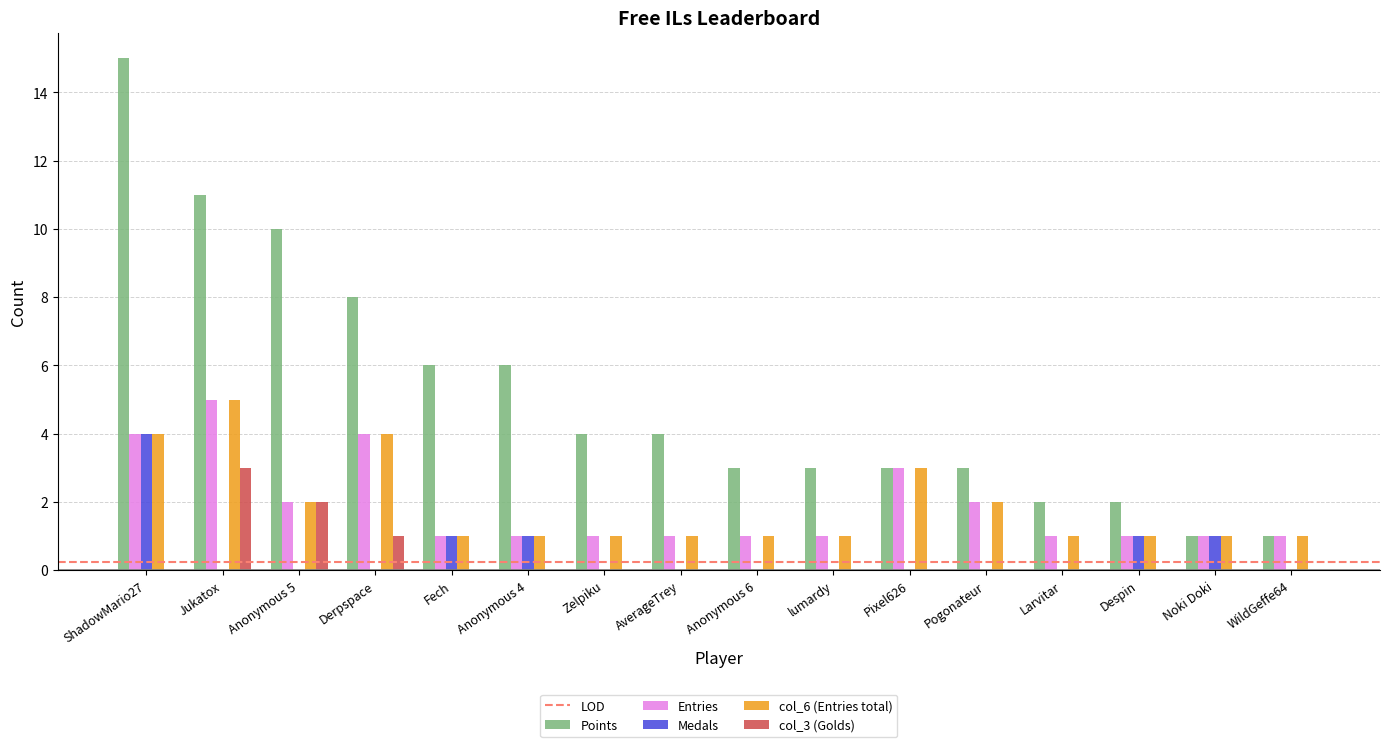

Are the bars horizontal?

No